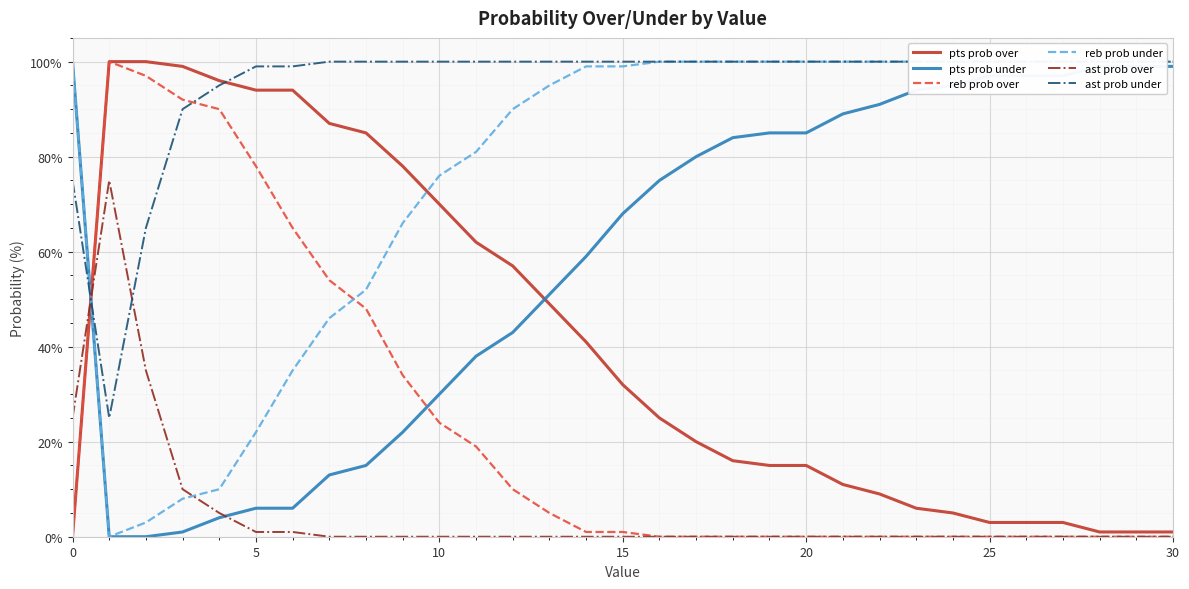

In ast prob over, how many points are higher than both neighbors (excluding endpoints)?

1